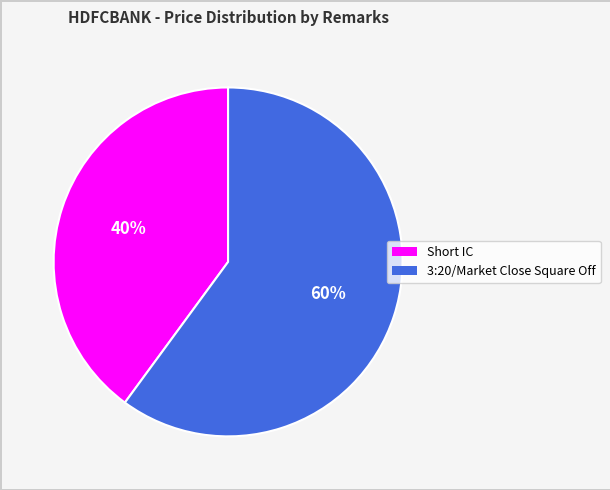

What is the smallest slice in the pie chart?

Short IC